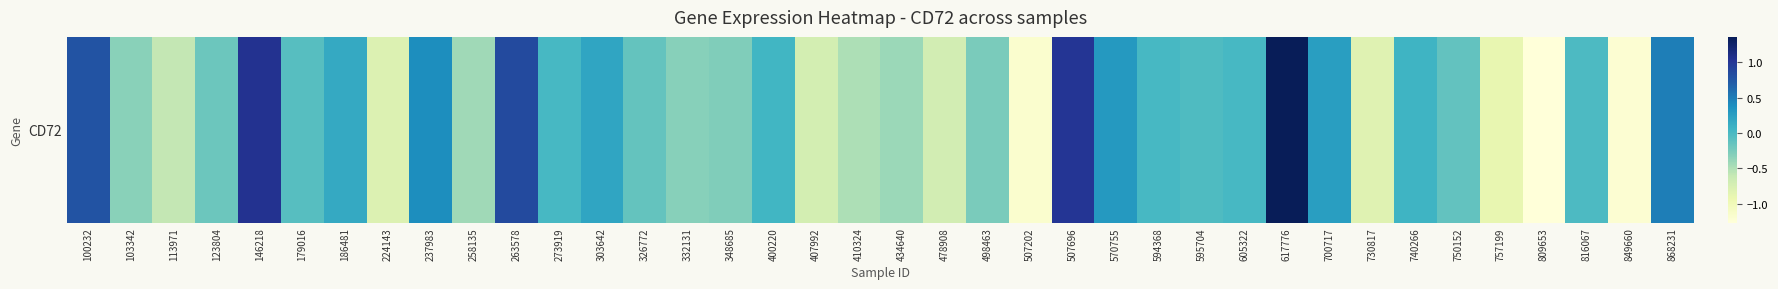

Count the number of data series in this chart.

1